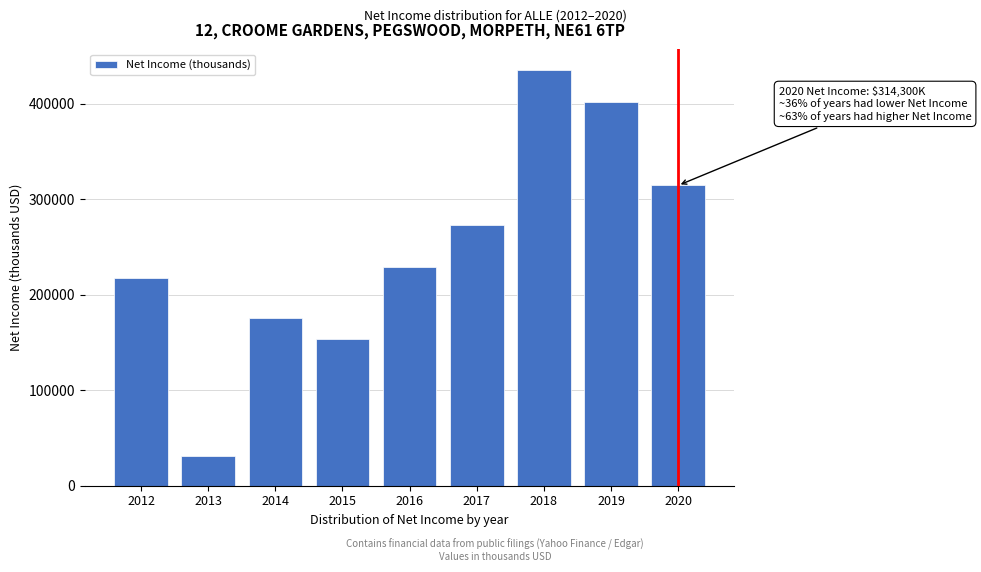

Reading left to right, transcribe all the data shown in this chart.

217400	31500	175200	153900	229100	273300	434900	401800	314300